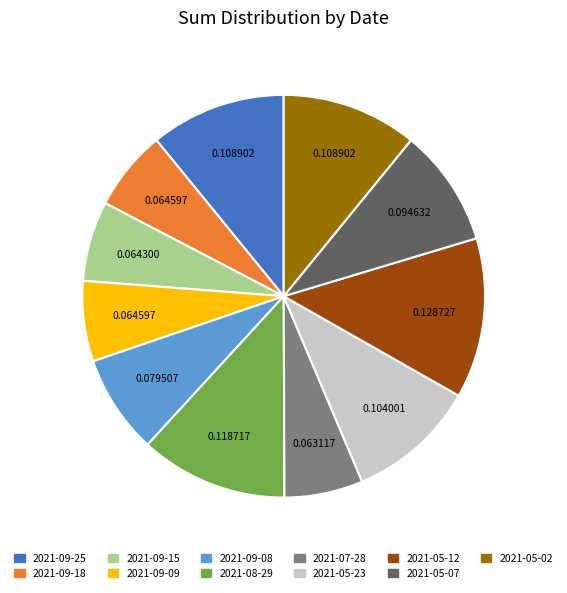

Is there a majority slice in this chart?

No